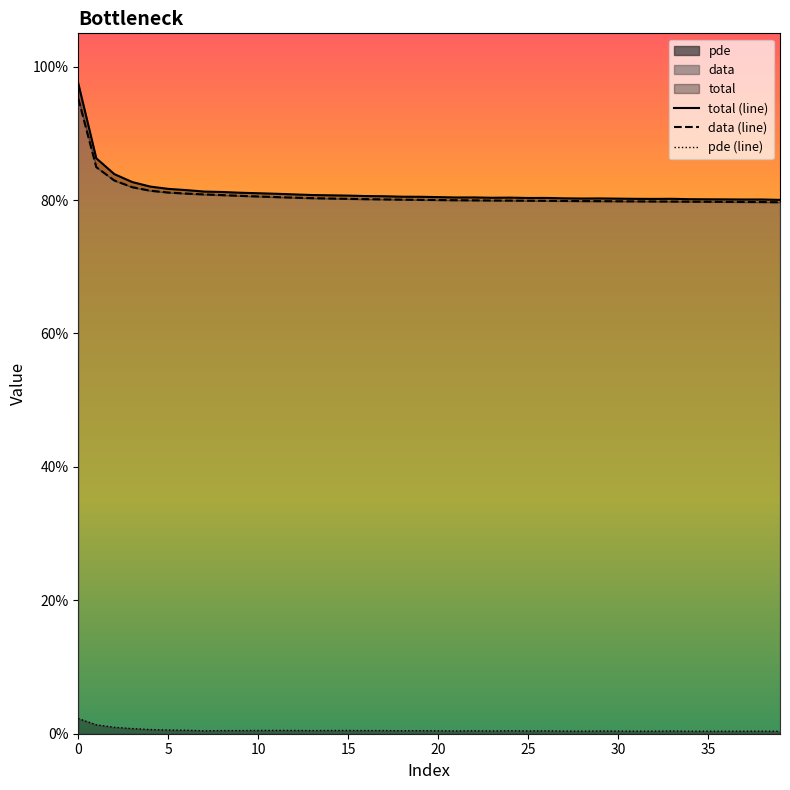

Is it true that data (line) equals 0.8 at 25?

True